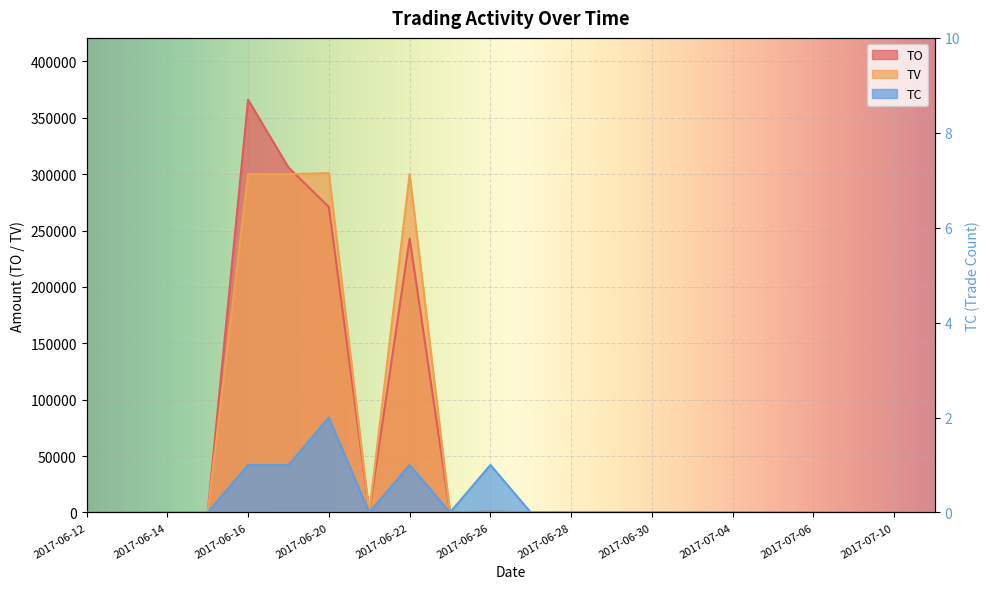

What is the sum of the TO values at 2017-06-19 and 2017-06-12?

306000